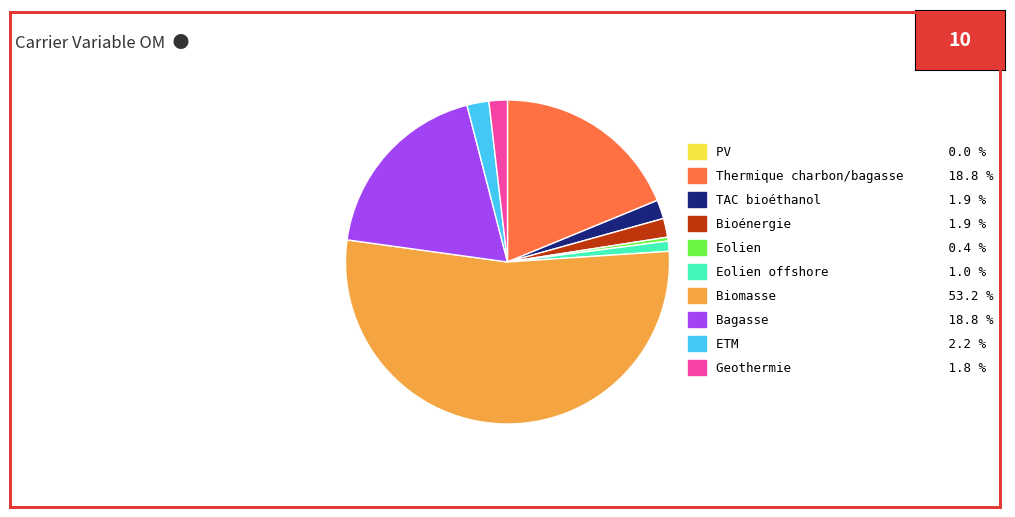

Do Eolien offshore 1.0 % and Eolien 0.4 % together represent more than half of the pie?

No